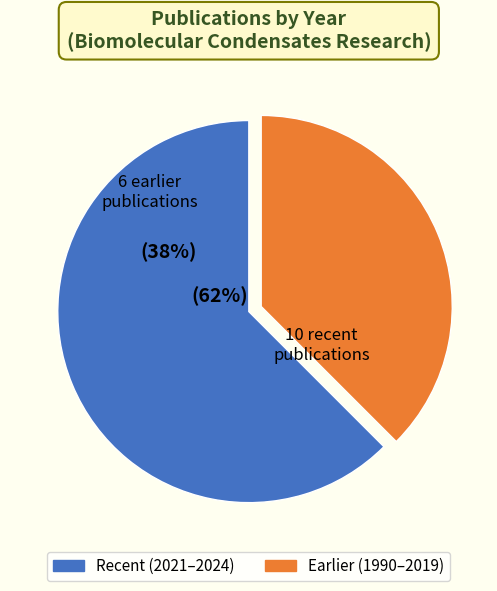

The 2019 slice represents 8% of the pie. True or false?

False